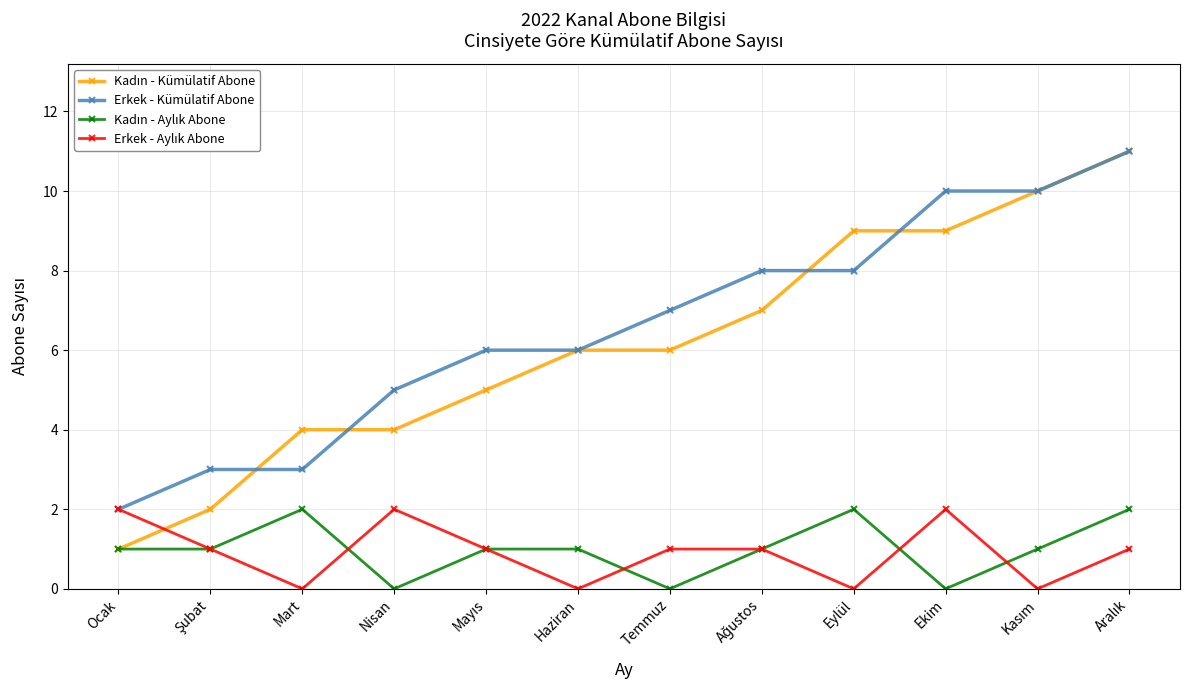

What is the total value across all series at Nisan?

11